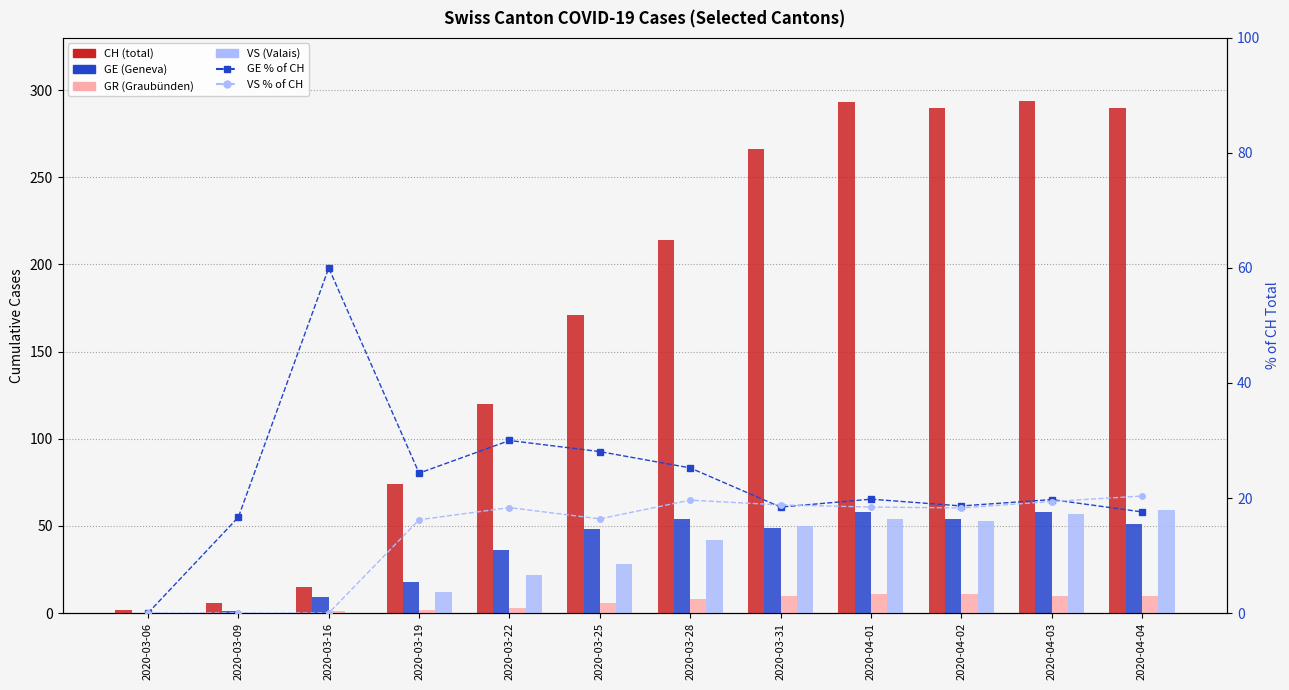

At how many categories does at least one series exceed 229?

5